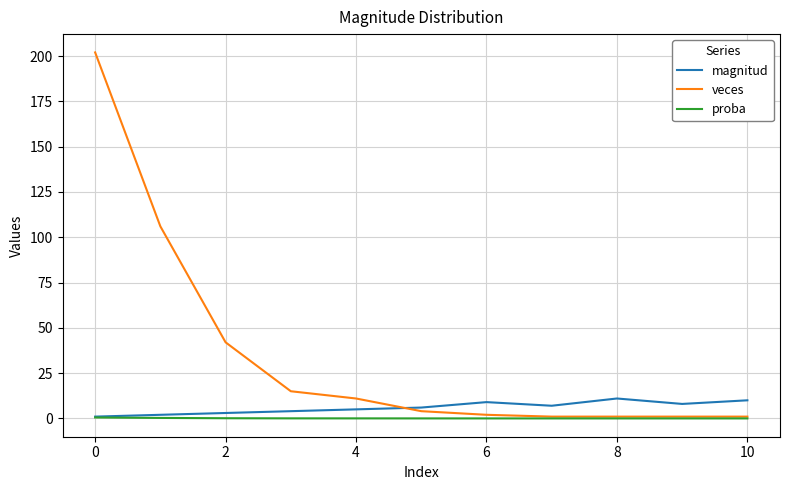

Rank the series by their maximum value, from lowest to highest.

proba, magnitud, veces